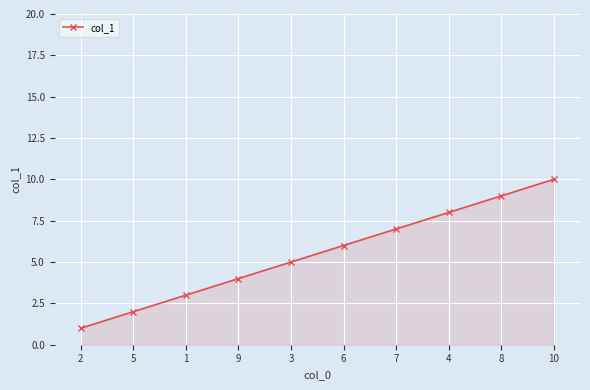

What is the ratio of the value at 7 to the value at 1?

2.3